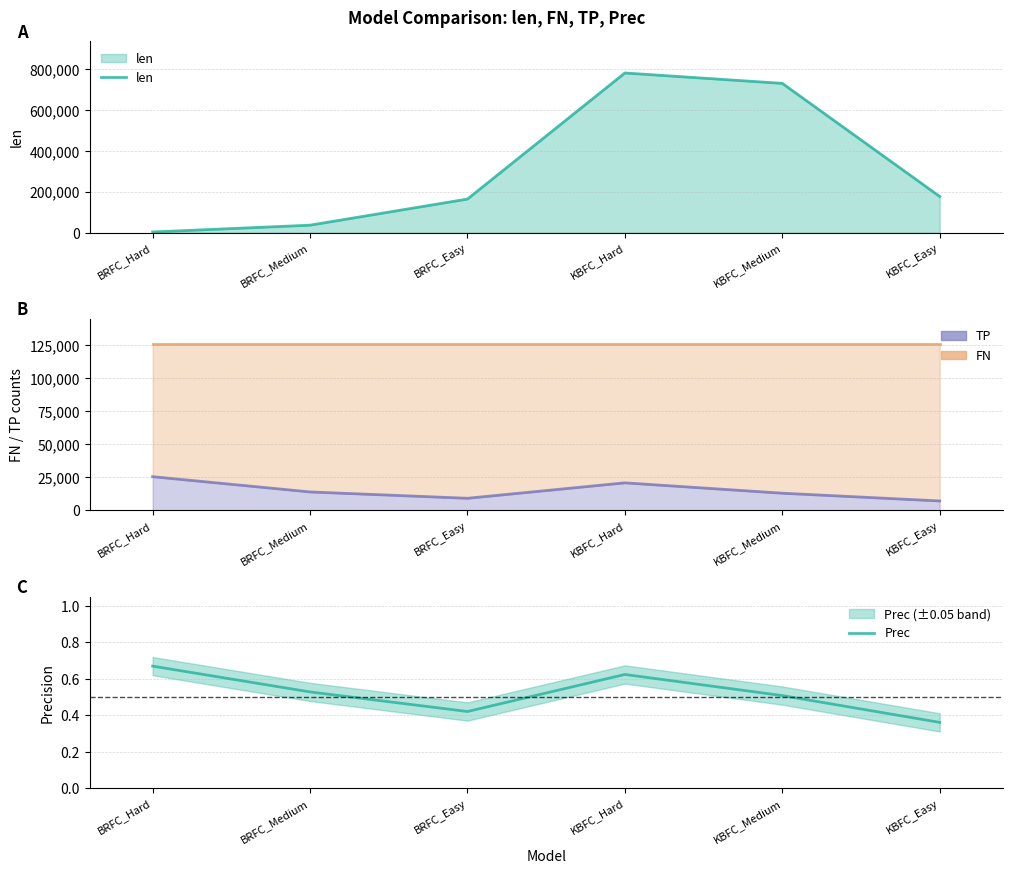

Which series has the largest total across all categories?

len